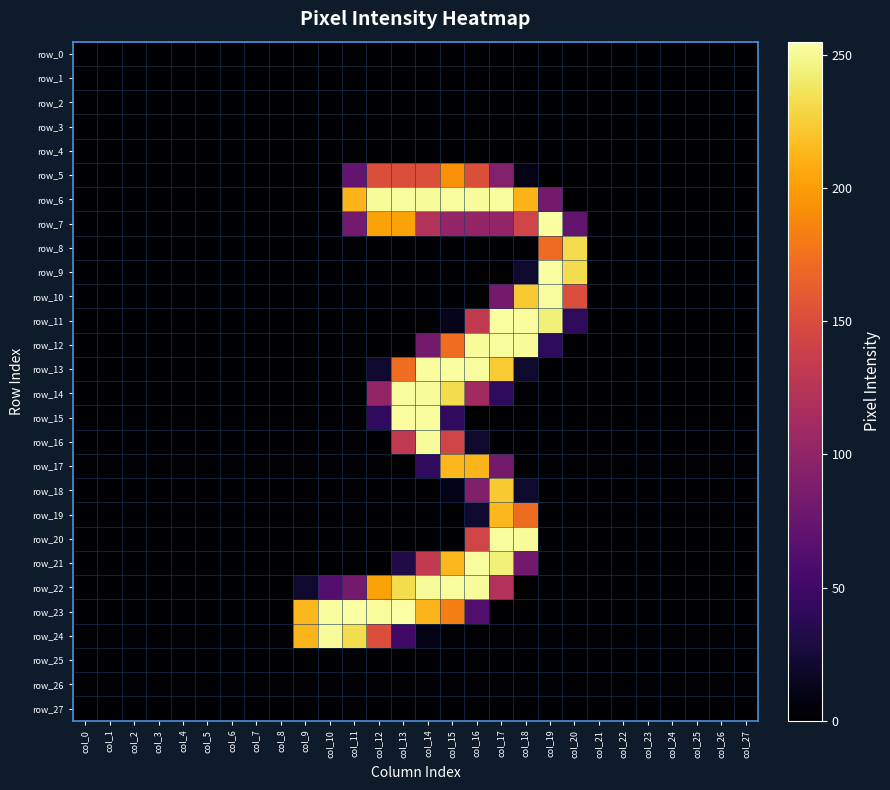

List the series in order of their peak value, highest first.

row_23, row_7, row_9, row_11, row_13, row_15, row_6, row_10, row_12, row_14, row_20, row_21, row_22, row_16, row_24, row_8, row_18, row_17, row_19, row_5, row_0, row_1, row_2, row_3, row_4, row_25, row_26, row_27